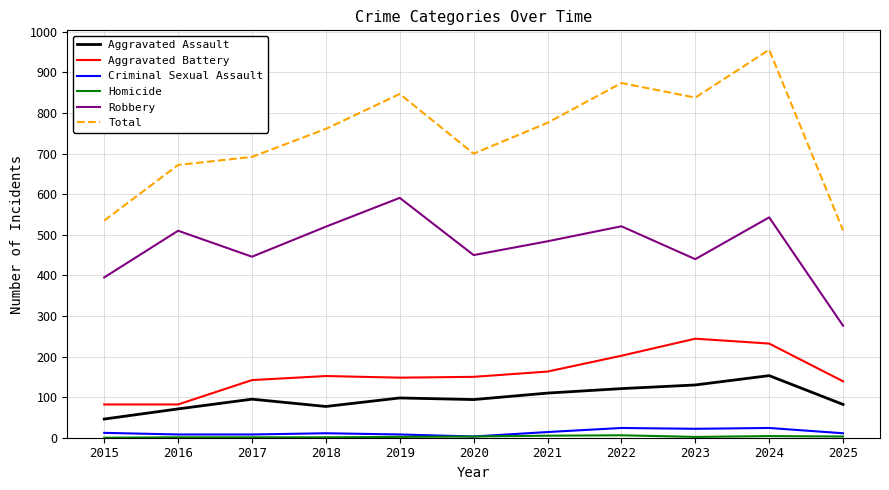

At which label does Aggravated Assault reach its peak?

2024